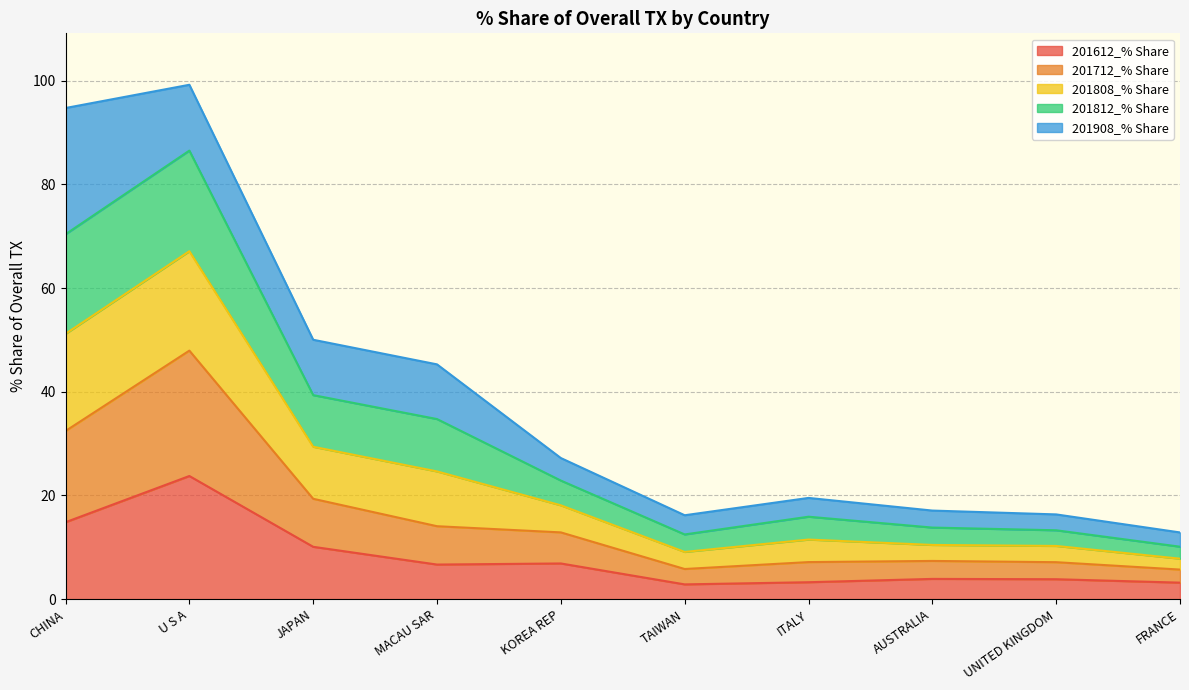

What is the label of the 10th point from the left?

FRANCE